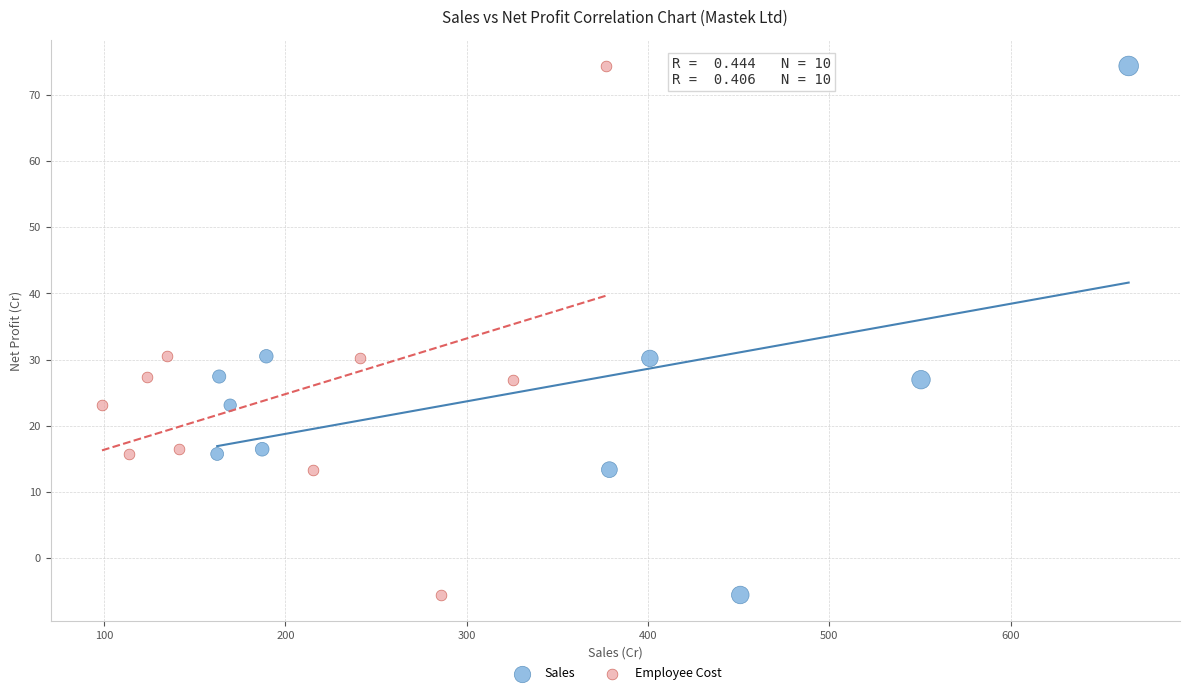

What are all the series names shown in the legend?

Sales, Employee Cost